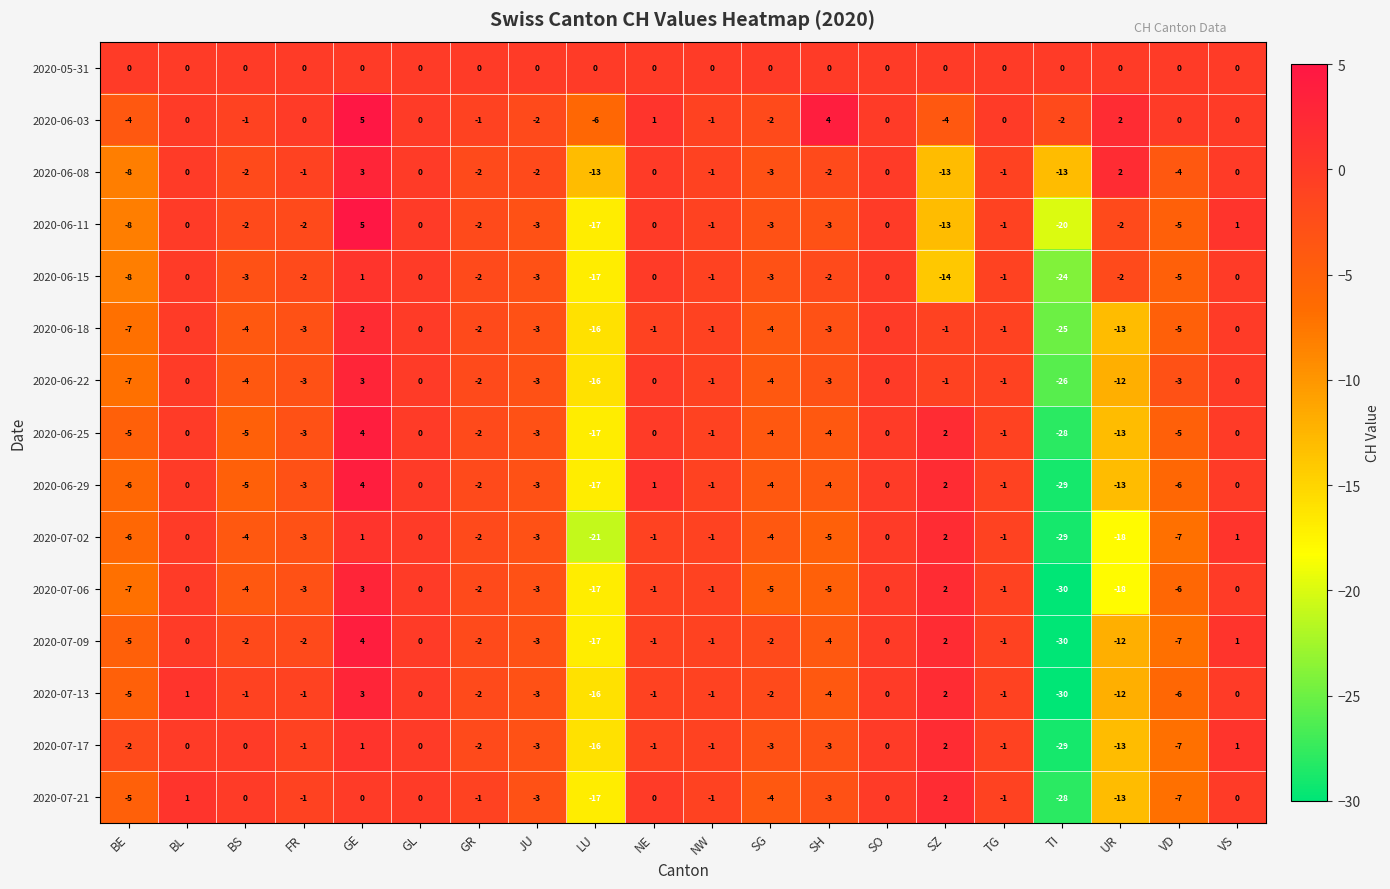

Count the number of categories in the chart.

20